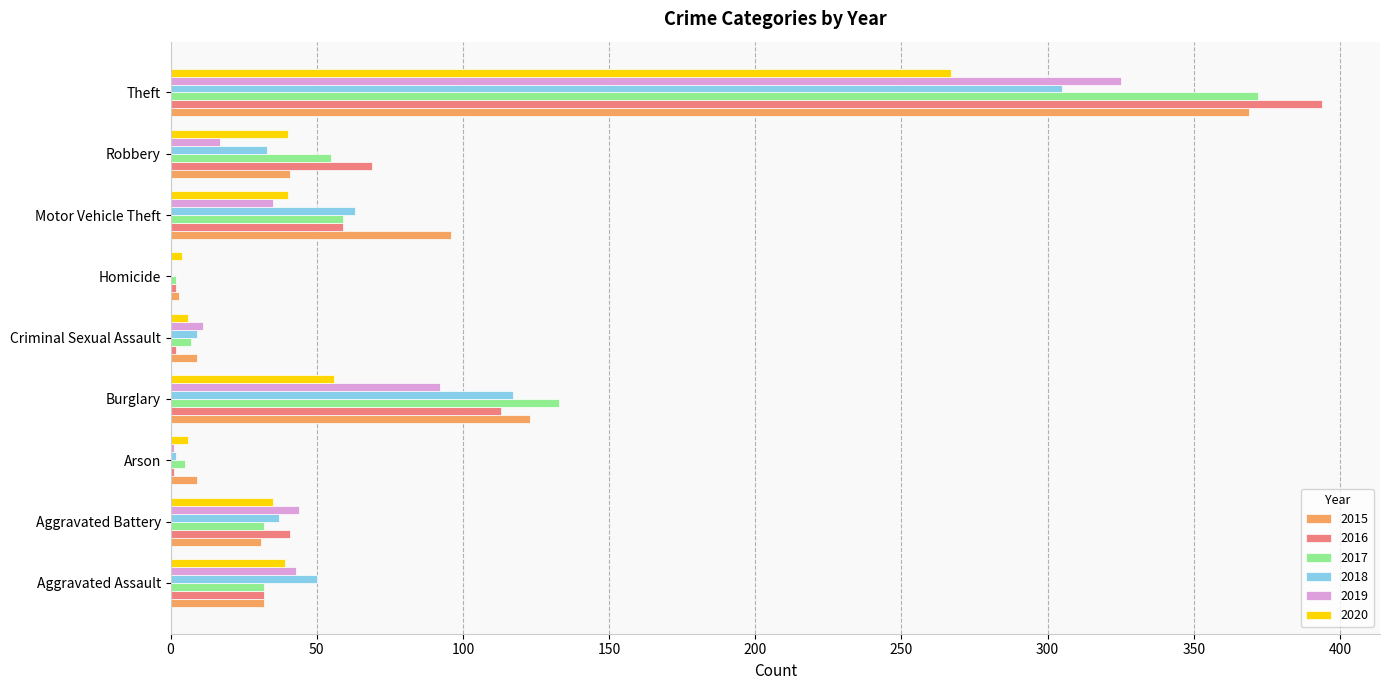

At which label is 2019 closest to 162?

Burglary